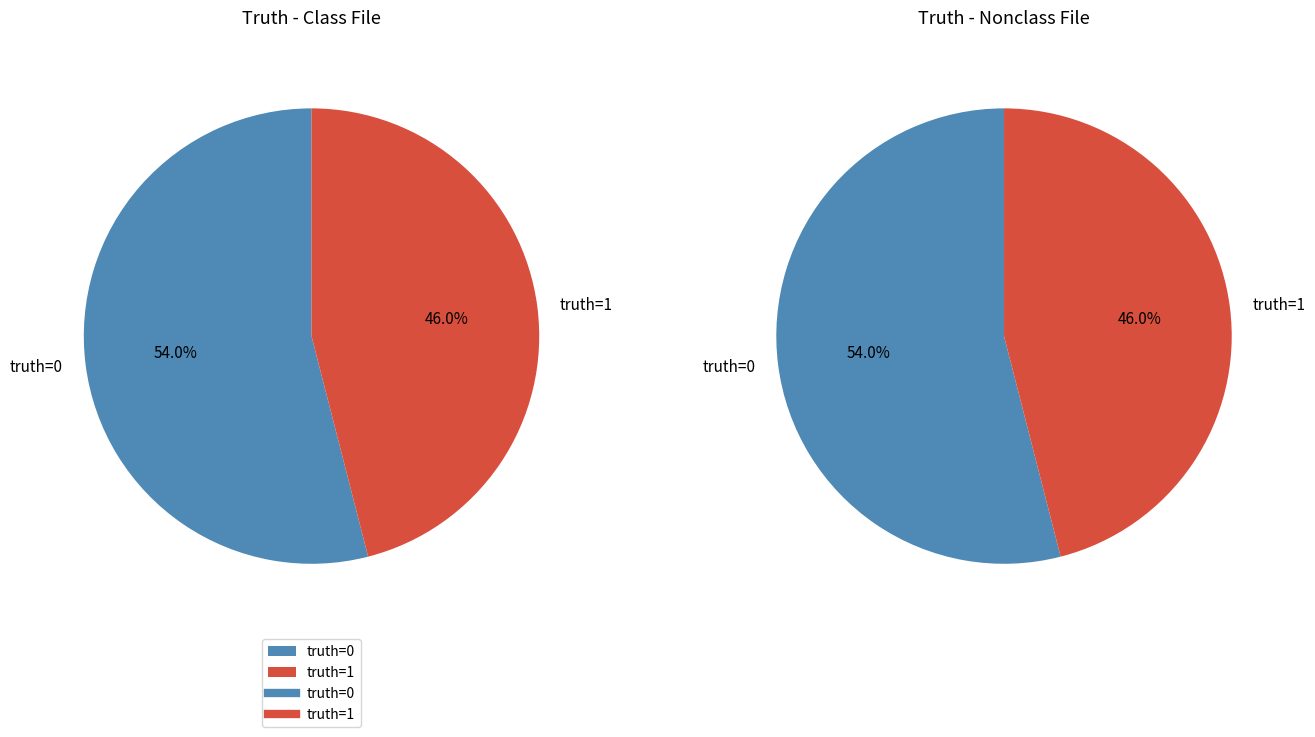

Is truth=0 the majority of the pie?

Yes